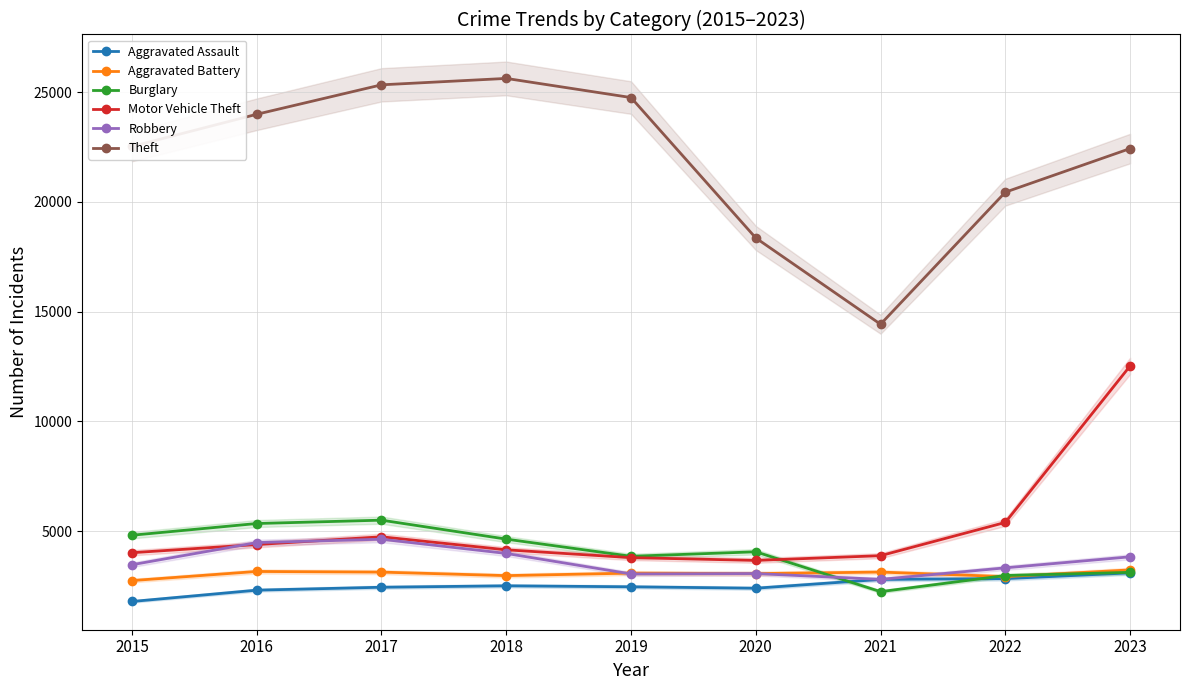

True or false: Motor Vehicle Theft and Aggravated Battery intersect in this chart.

False